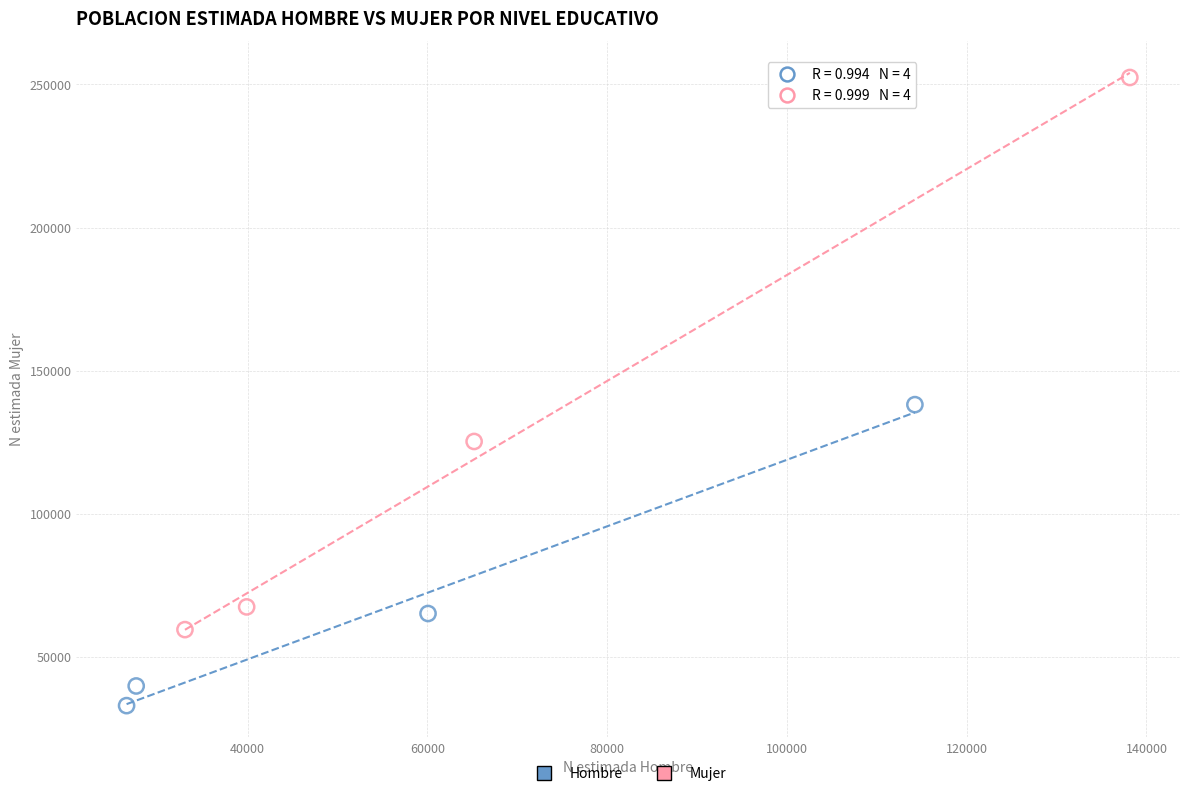

Which series reaches the minimum Y coordinate?

Hombre